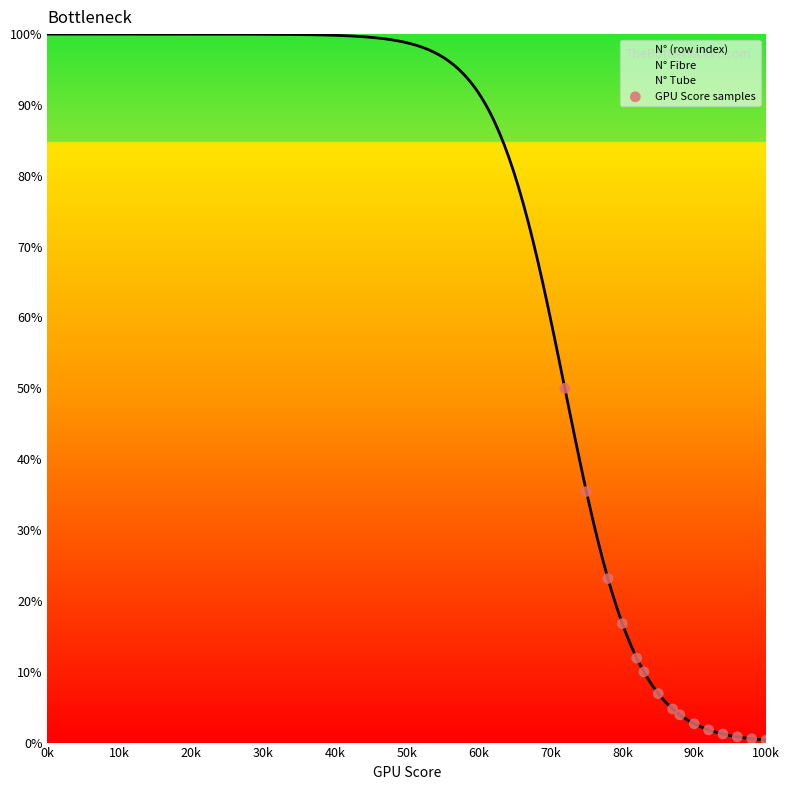

What is the range of Y values (max minus min)?

49.6